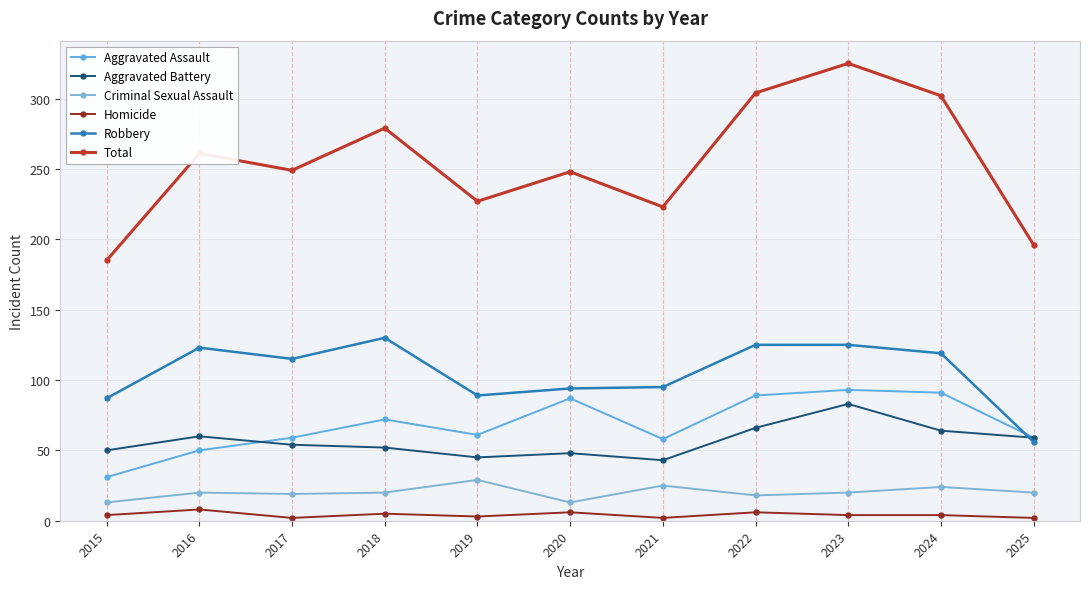

List the labels in order of Aggravated Assault value, smallest first.

2015, 2016, 2021, 2017, 2025, 2019, 2018, 2020, 2022, 2024, 2023